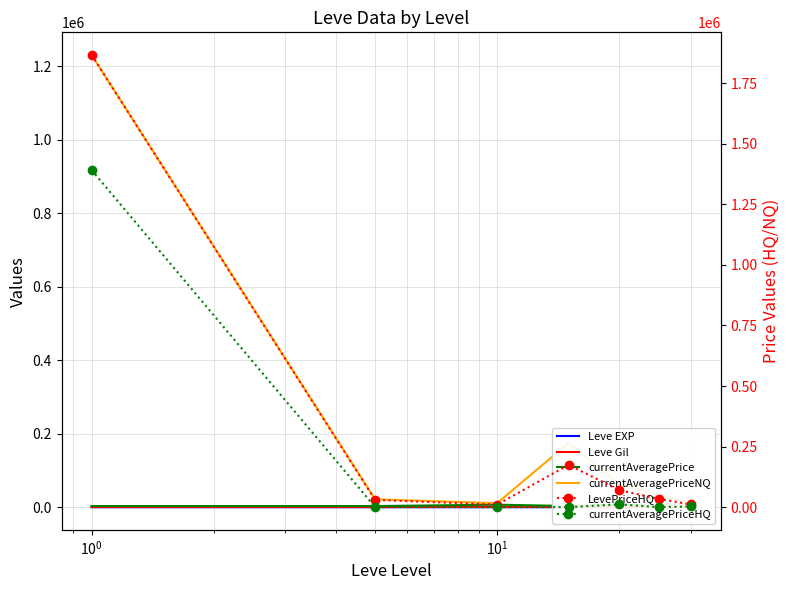

True or false: LevePriceHQ and Leve Gil intersect in this chart.

False